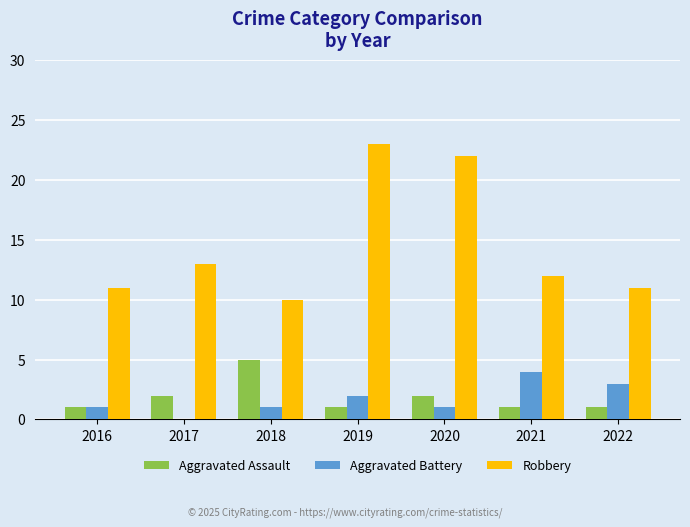

What is the maximum value shown in the chart?

23